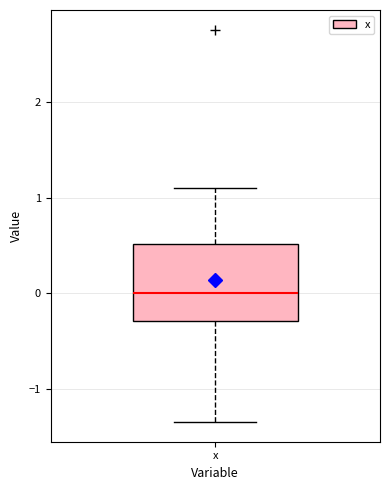

Transcribe this box plot: give where the median line is, the range the box spans, and where the two whiskers end, as read against the y-axis. The values are not printed on the chart, so give them approximately, as read against the axis.

median 0.0, box -0.3 to 0.5, whiskers -1.3 to 1.1